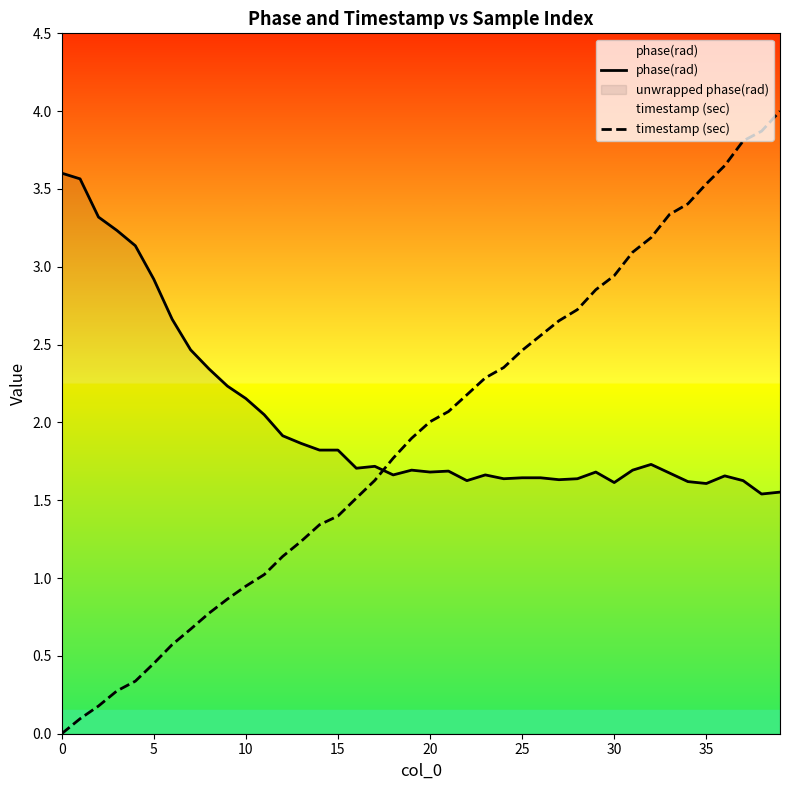

In phase(rad), how many points are lower than both neighbors (excluding endpoints)?

9